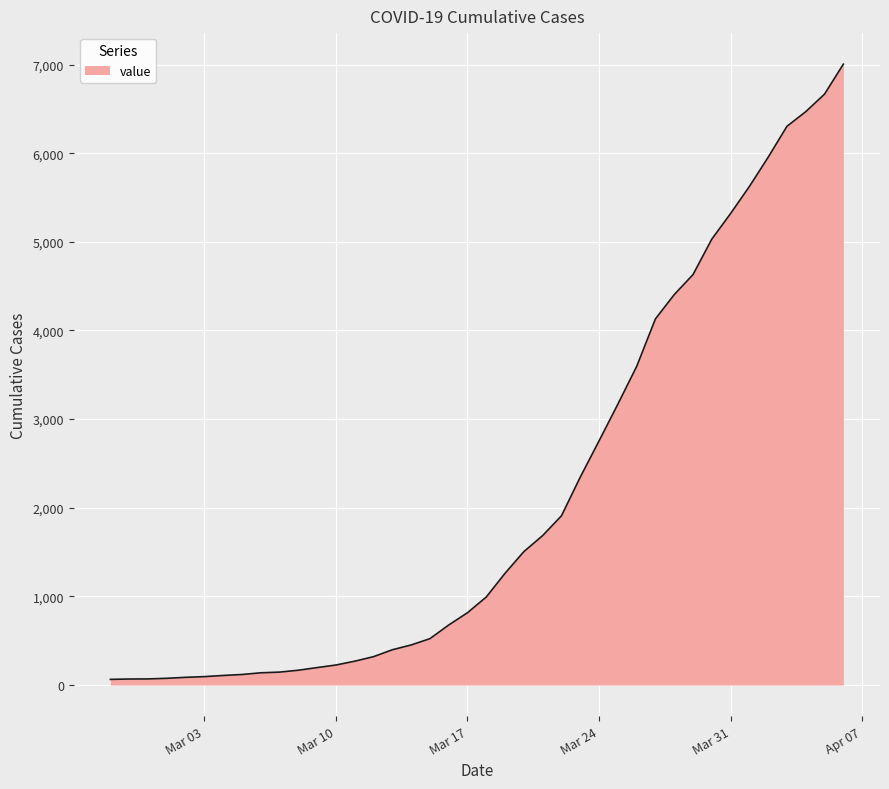

What is the difference between the maximum and second lowest values?

6936